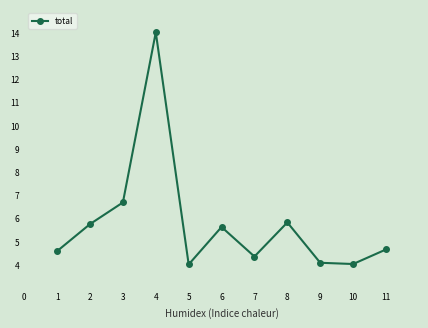

What is the greatest value displayed?

14.0